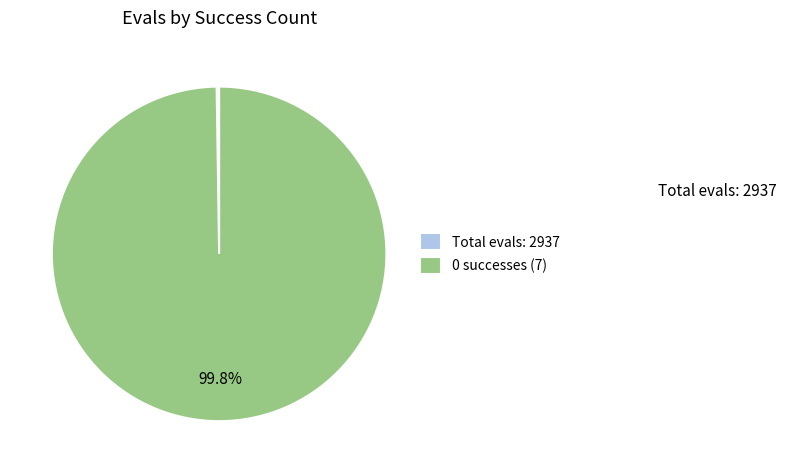

What percentage is NOT represented by 0 successes (7)?

0.2%